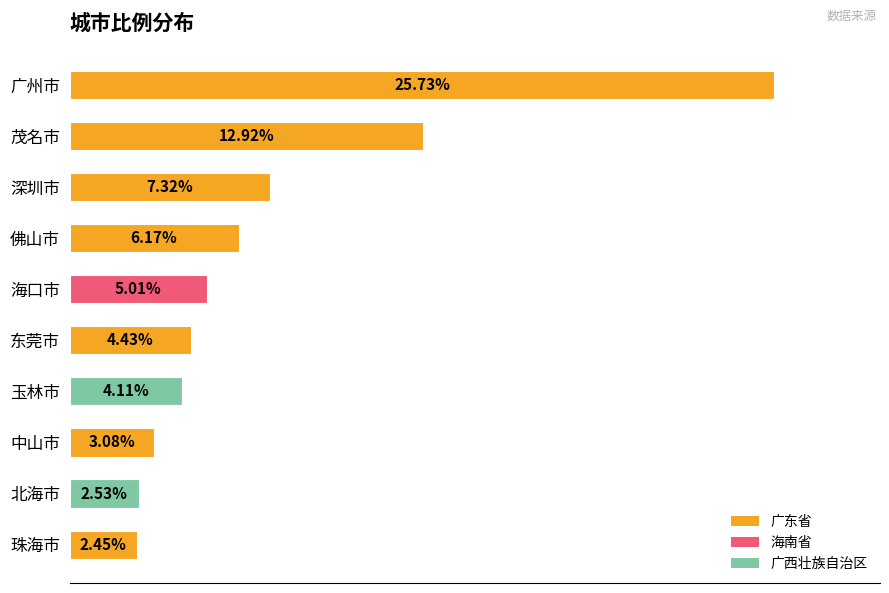

What is the label of the 7th bar from the top?

玉林市